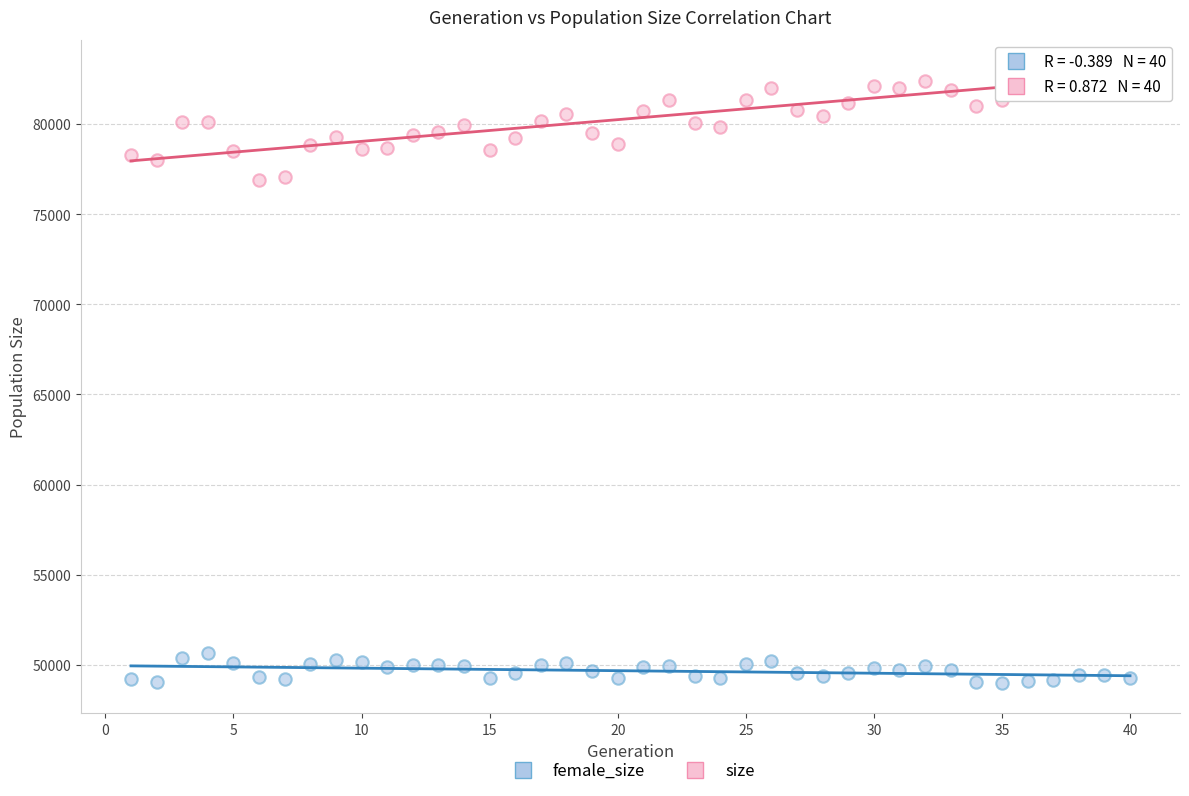

What are all the series names shown in the legend?

female_size, size